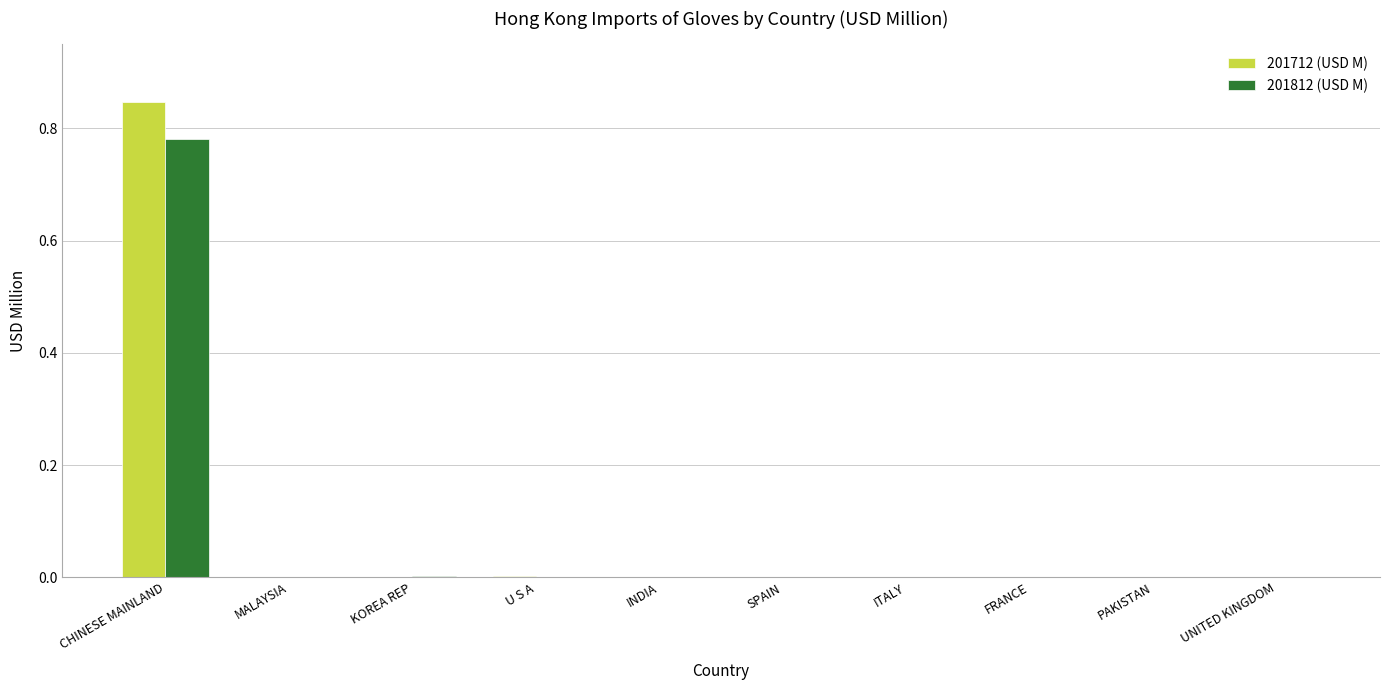

What are all the series names shown in the legend?

201712 (USD M), 201812 (USD M)